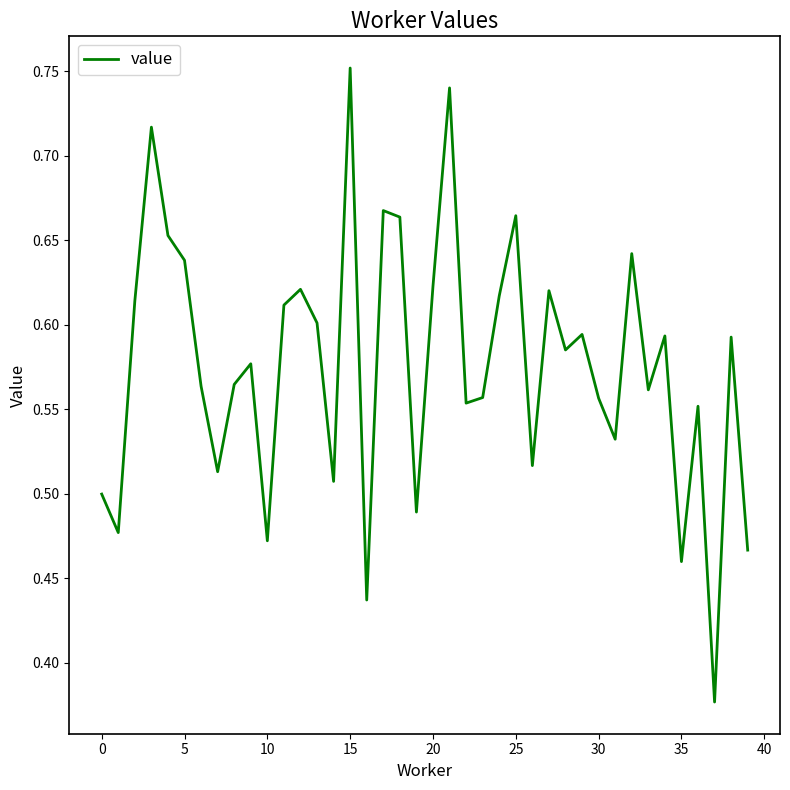

Does the chart have visible grid lines?

No